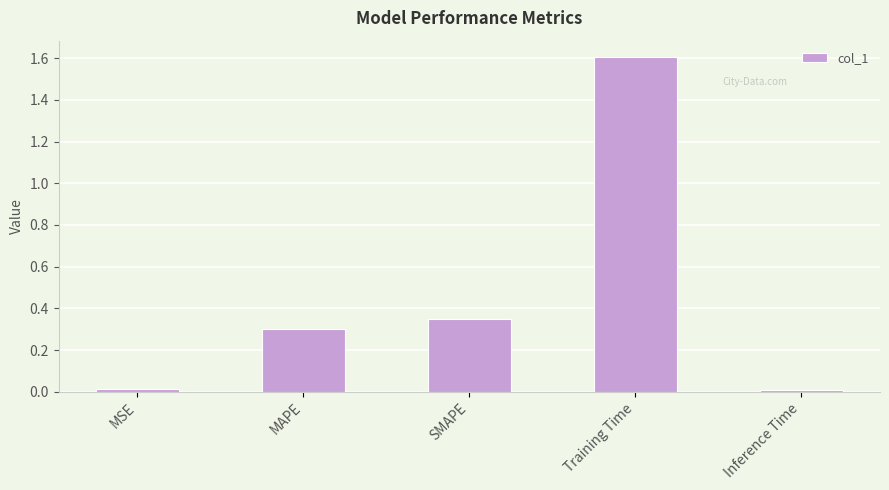

Are the bars horizontal?

No